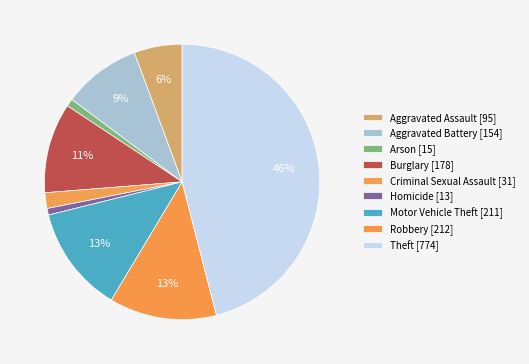

To the nearest percent, what is the average slice percentage?

11%